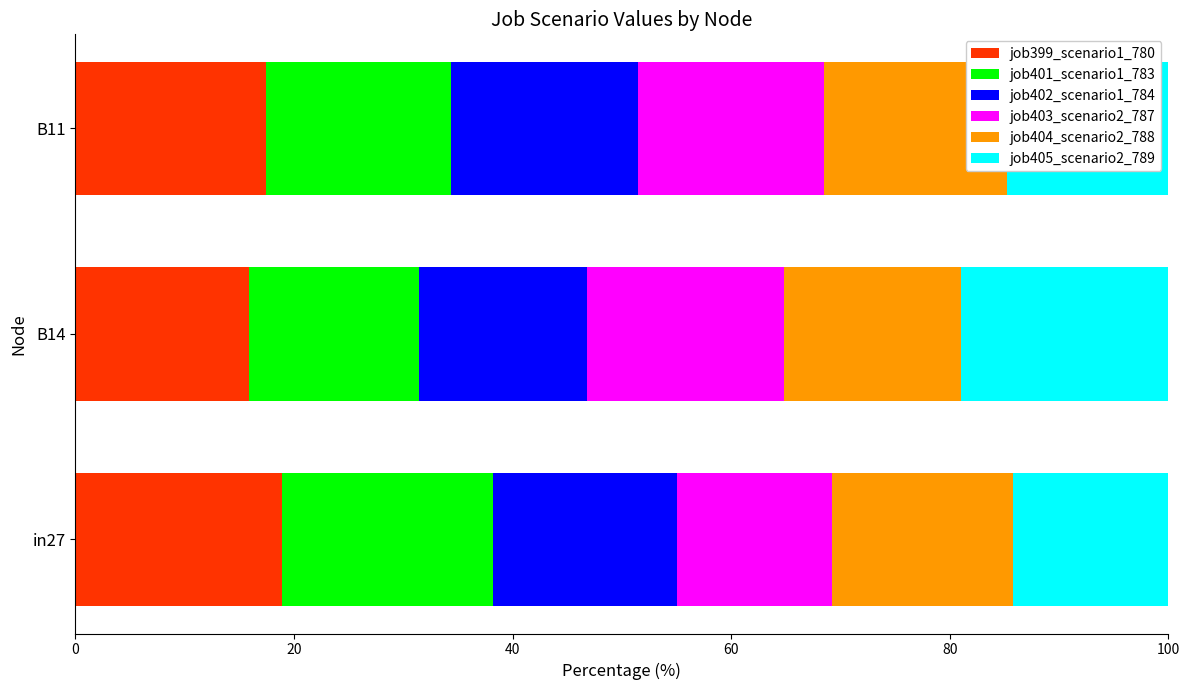

Are the bars horizontal?

Yes